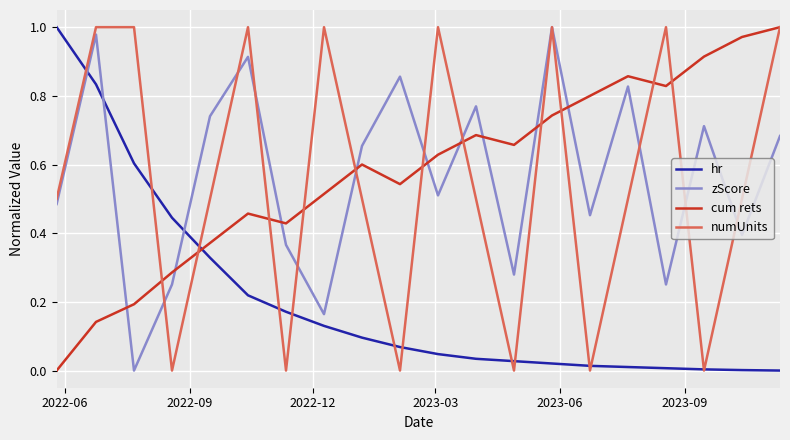

True or false: cum rets and hr cross at least once.

True